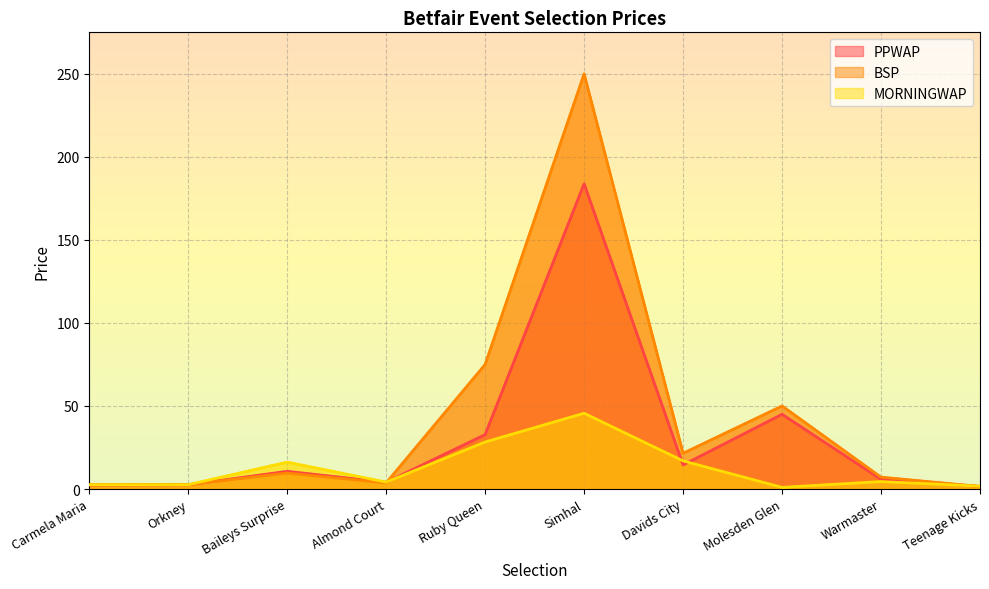

How many interior local valleys does the PPWAP series have?

2